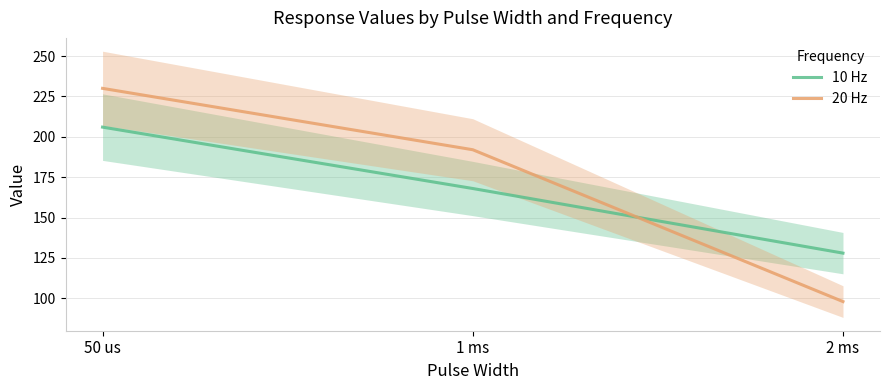

At which label does 10 Hz first exceed 168?

50 us